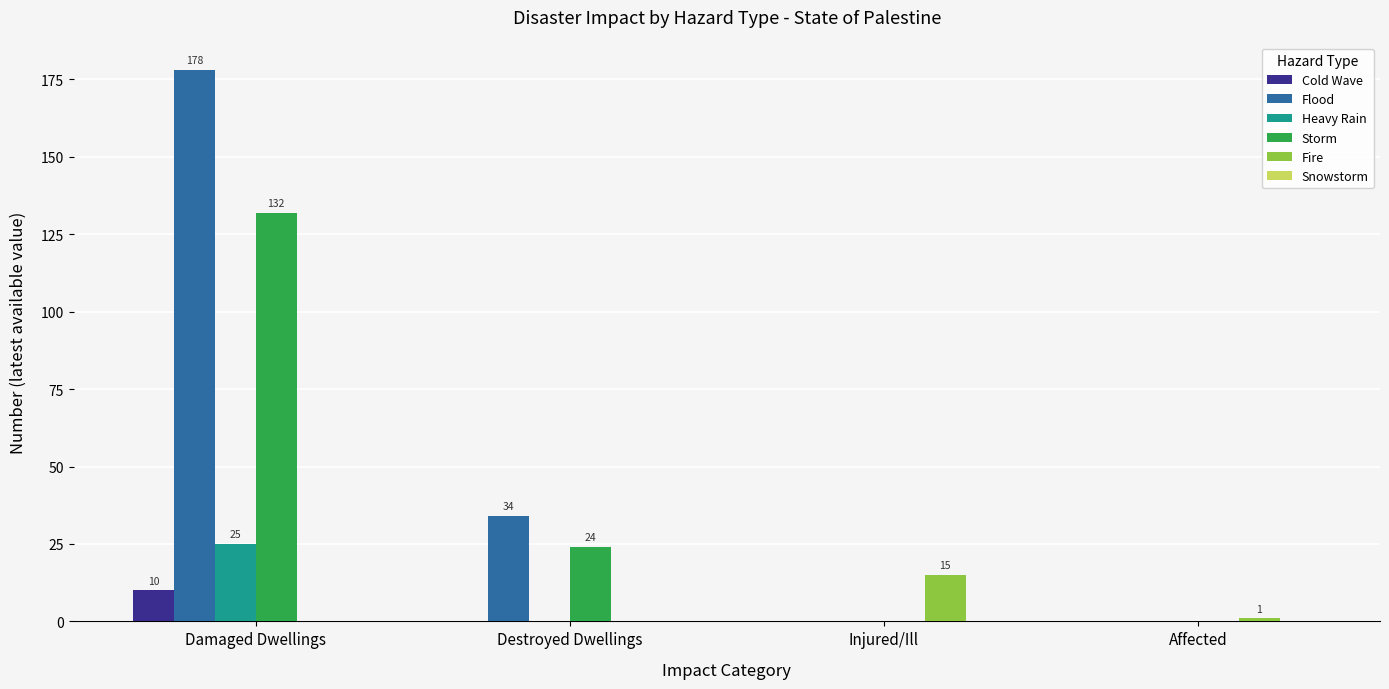

Which series changed the most between Damaged Dwellings and Affected?

Flood